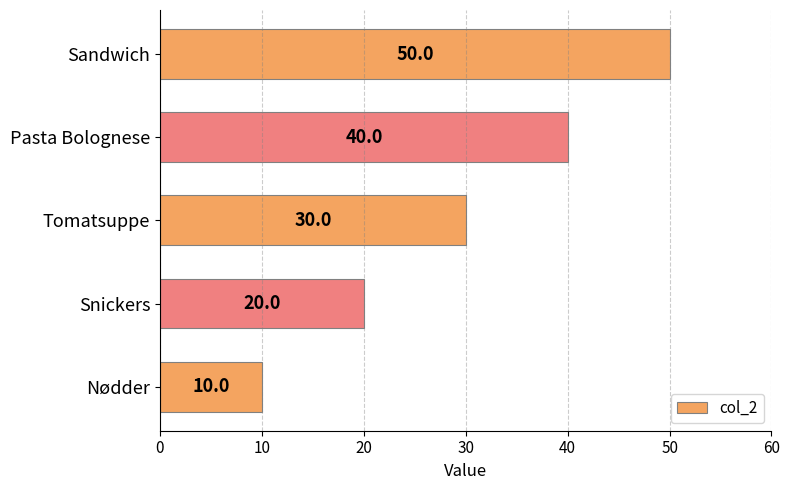

Reading top to bottom, extract all data points from this chart.

50	40	30	20	10